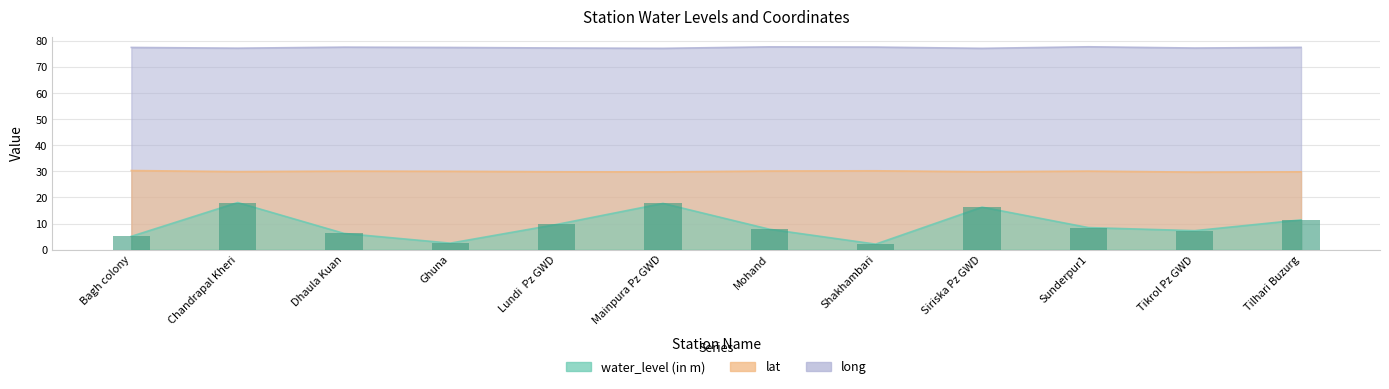

Are the bars horizontal?

No